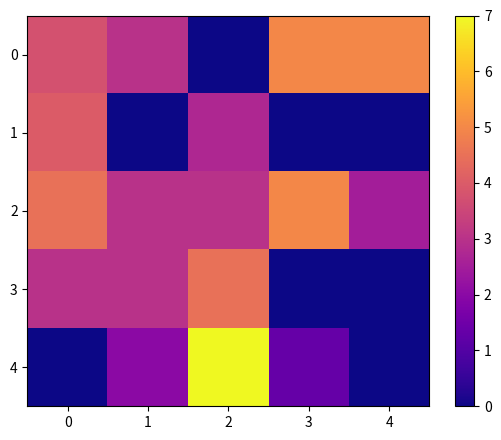

How many series are shown in this chart?

5